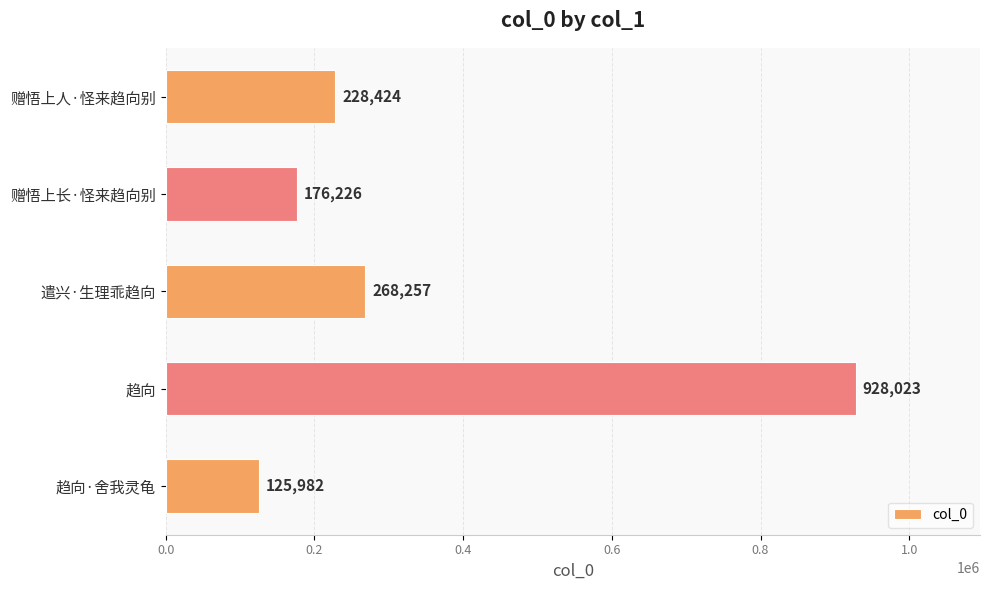

What is the difference between the maximum and minimum values?

802041